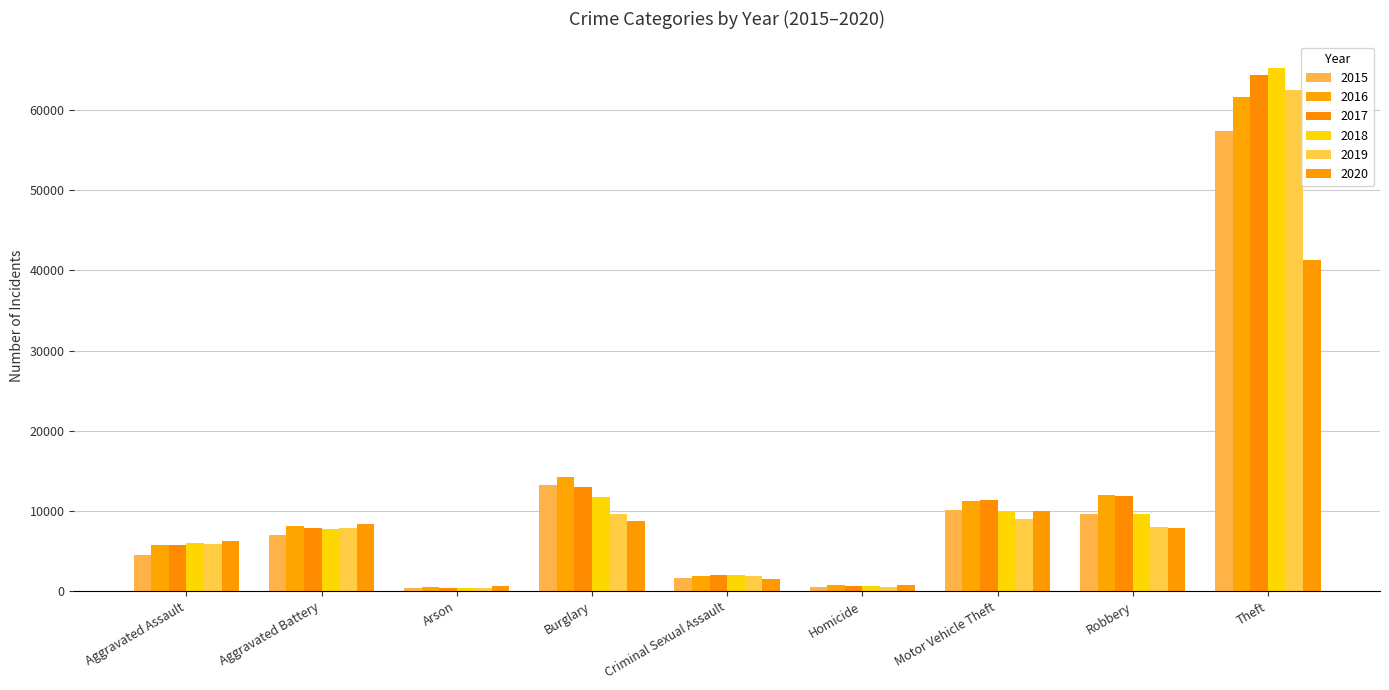

What is the spread (max minus min) of values at Arson?

215